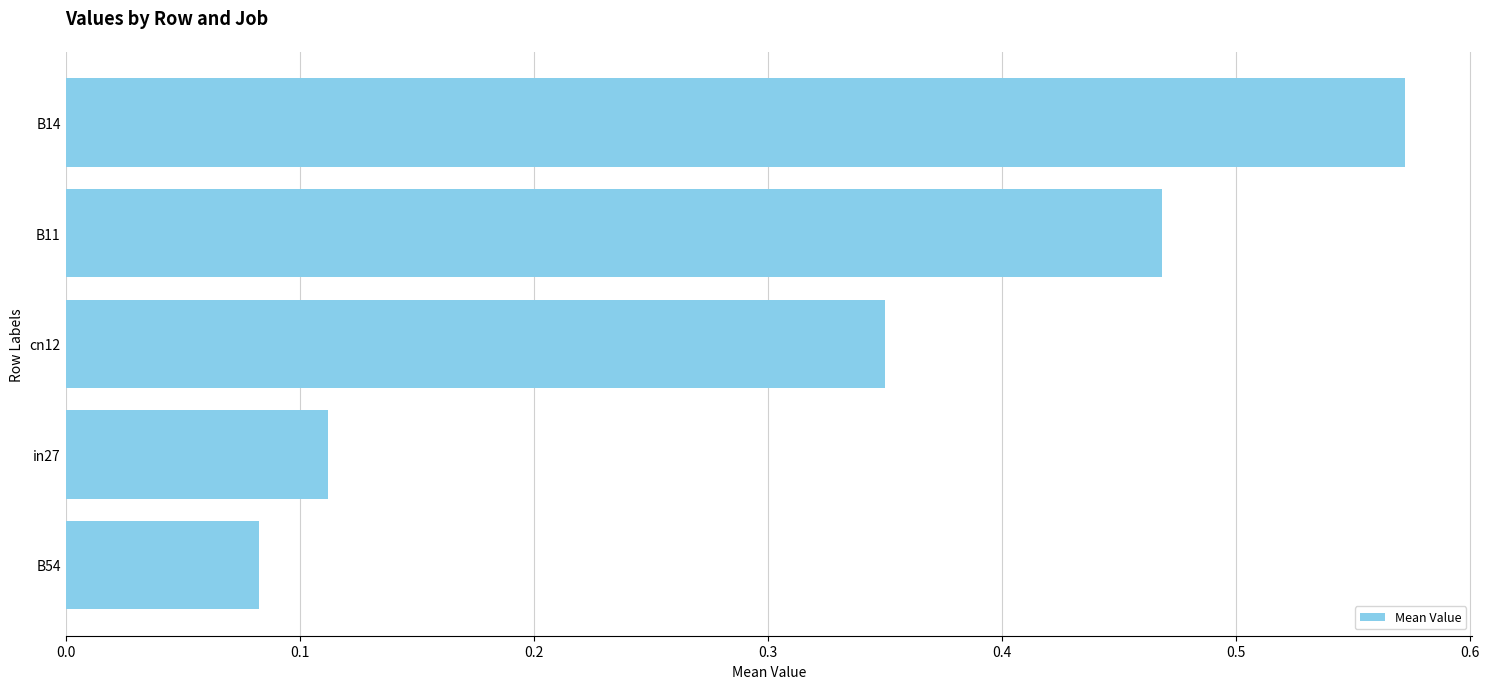

How many bars are there in total?

5